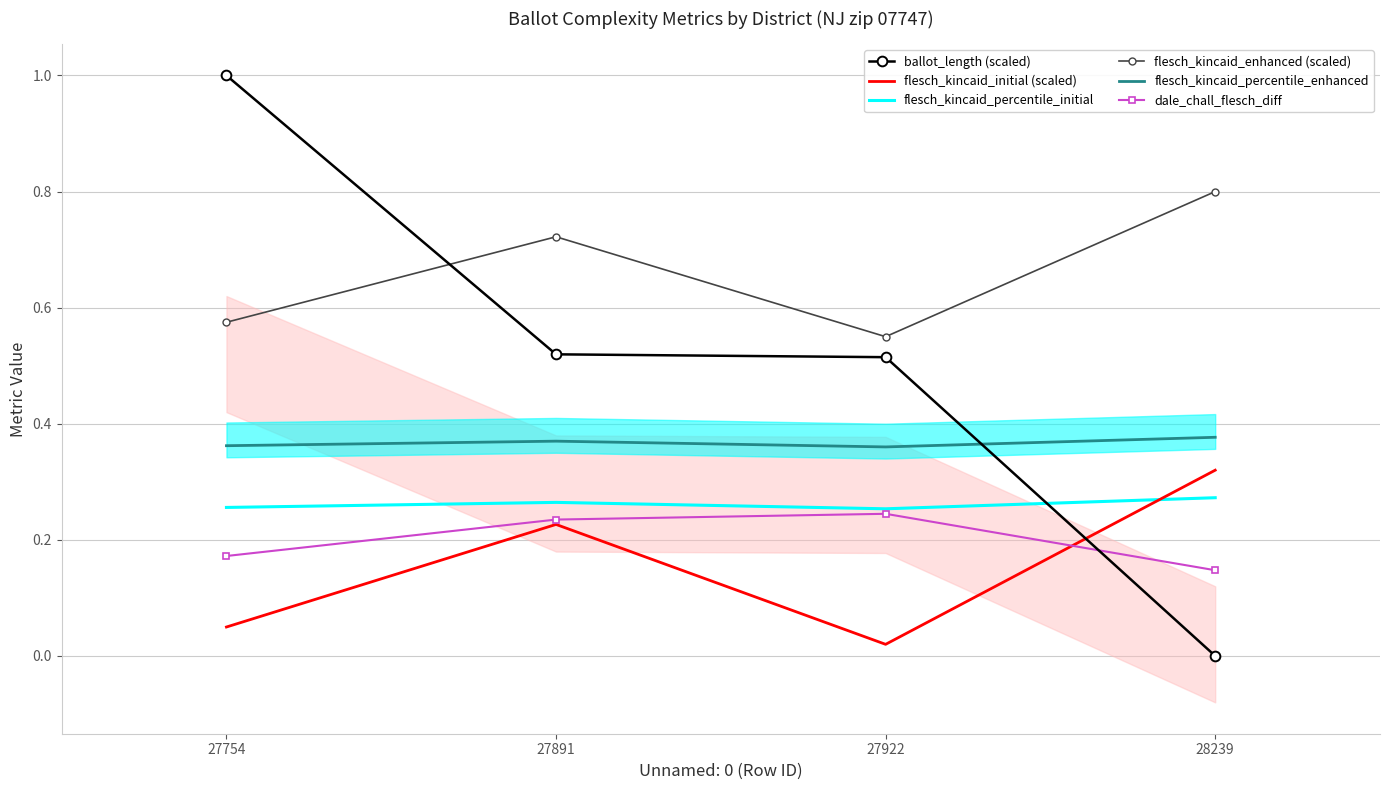

Is it true that flesch_kincaid_enhanced (scaled) equals 0.8 at 27754?

False